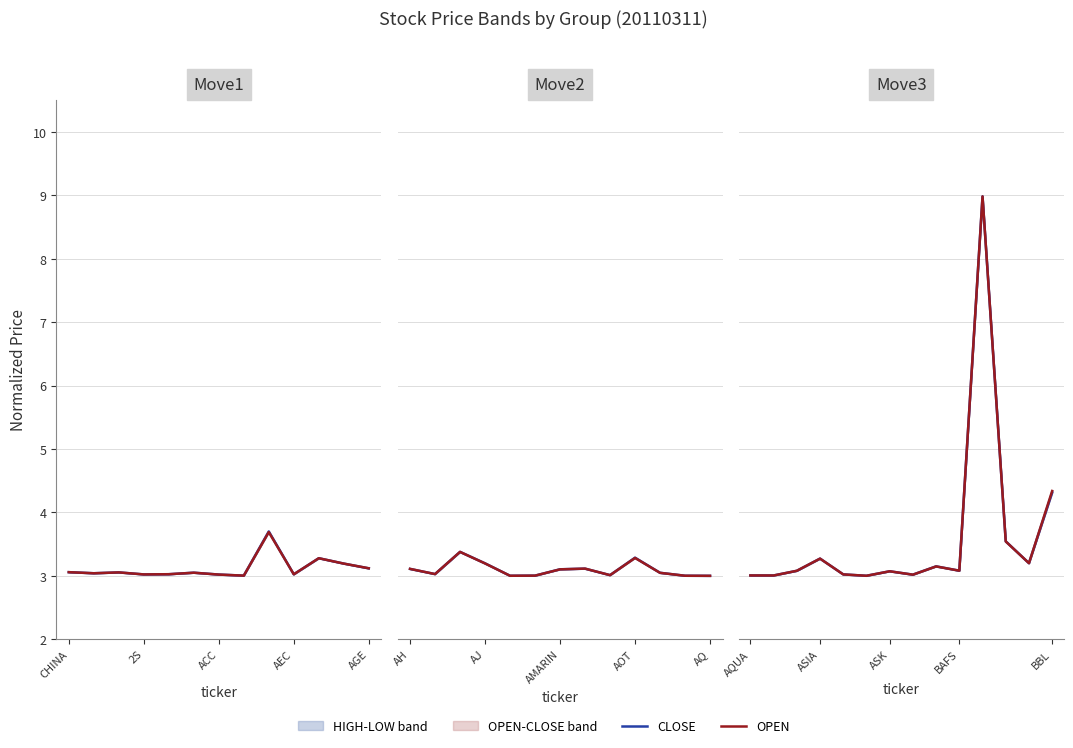

Which series ends up on top after the final intersection of OPEN and CLOSE?

OPEN